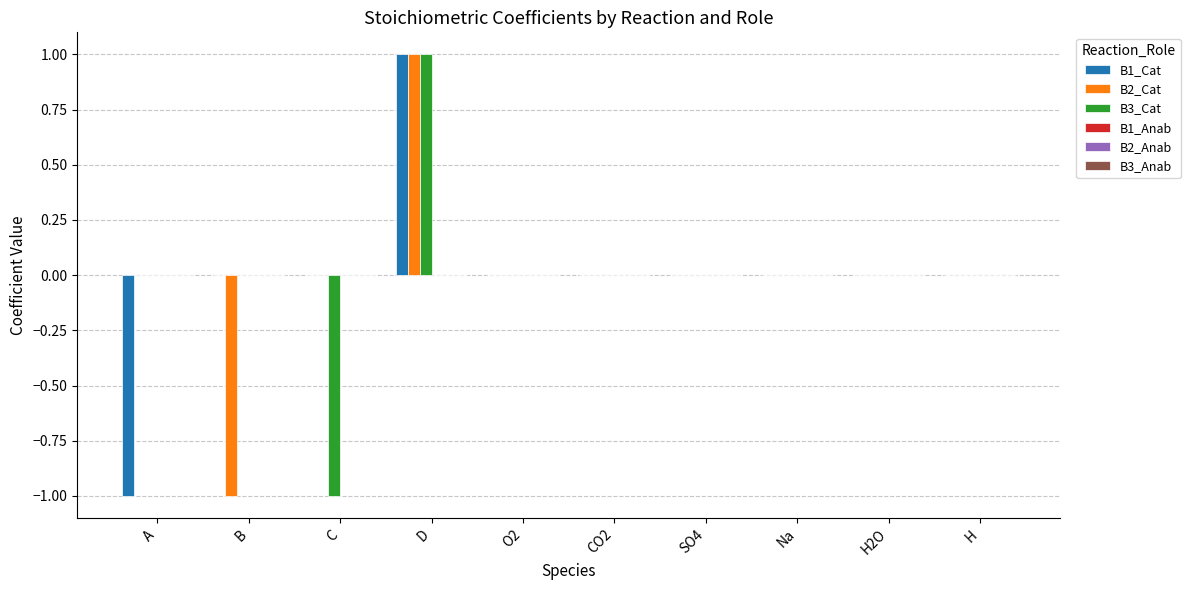

True or false: B1_Cat has a value of -1 at H.

False